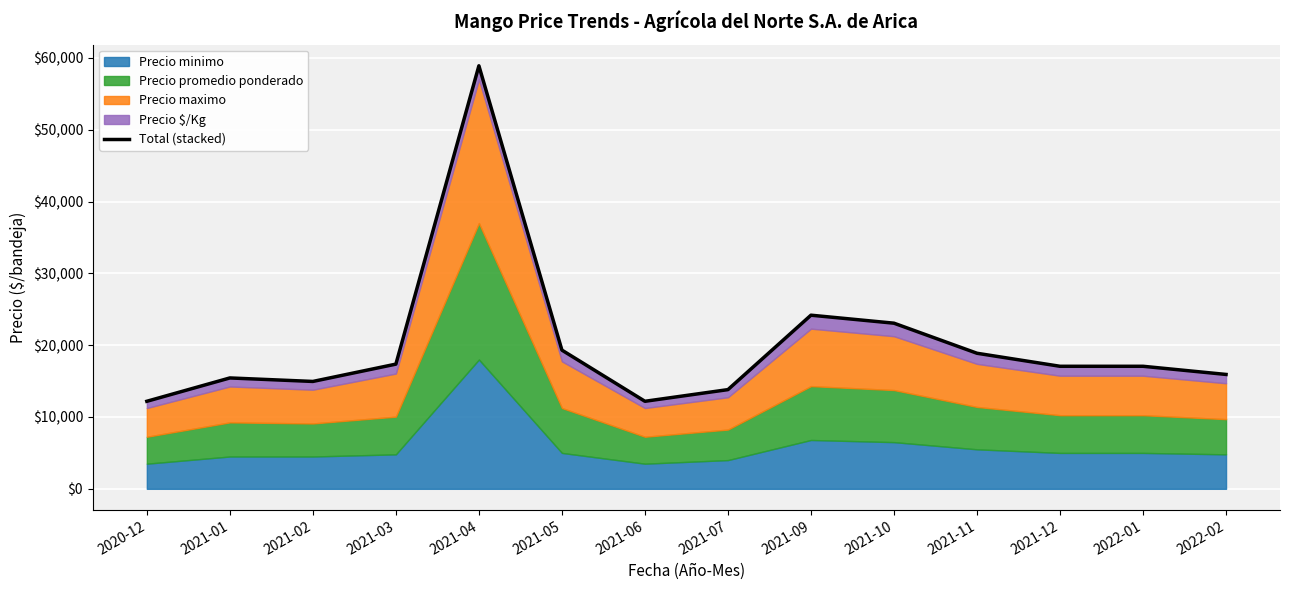

What is the ratio of the value at 2021-03 to the value at 2021-09?

0.7